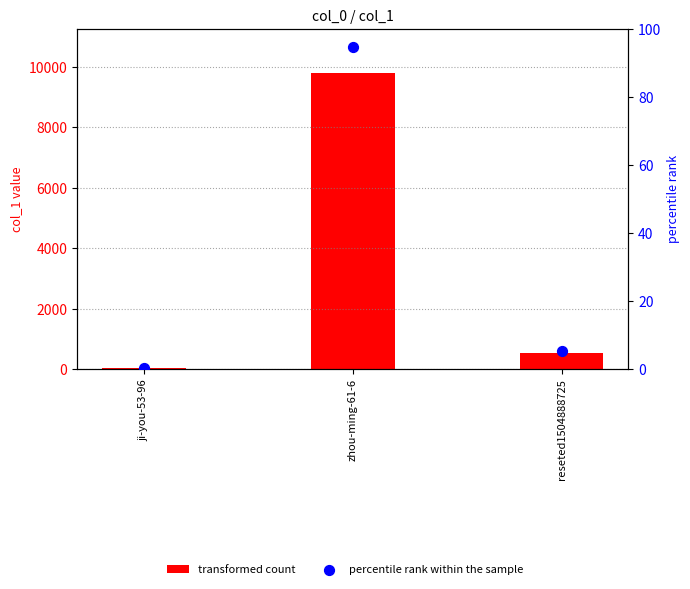

At which category is the sum across all series the highest?

zhou-ming-61-6